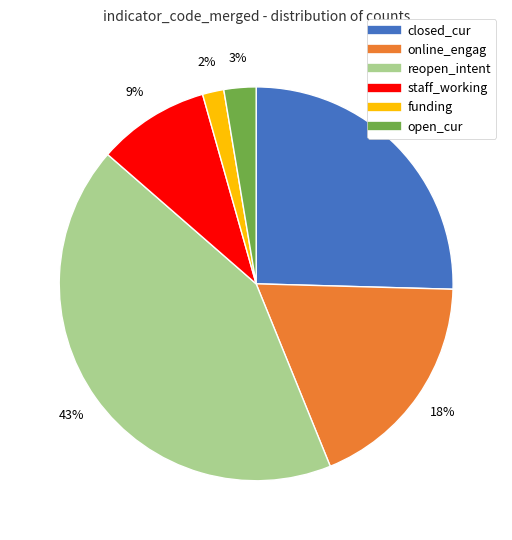

Does funding account for over 50% of the chart?

No